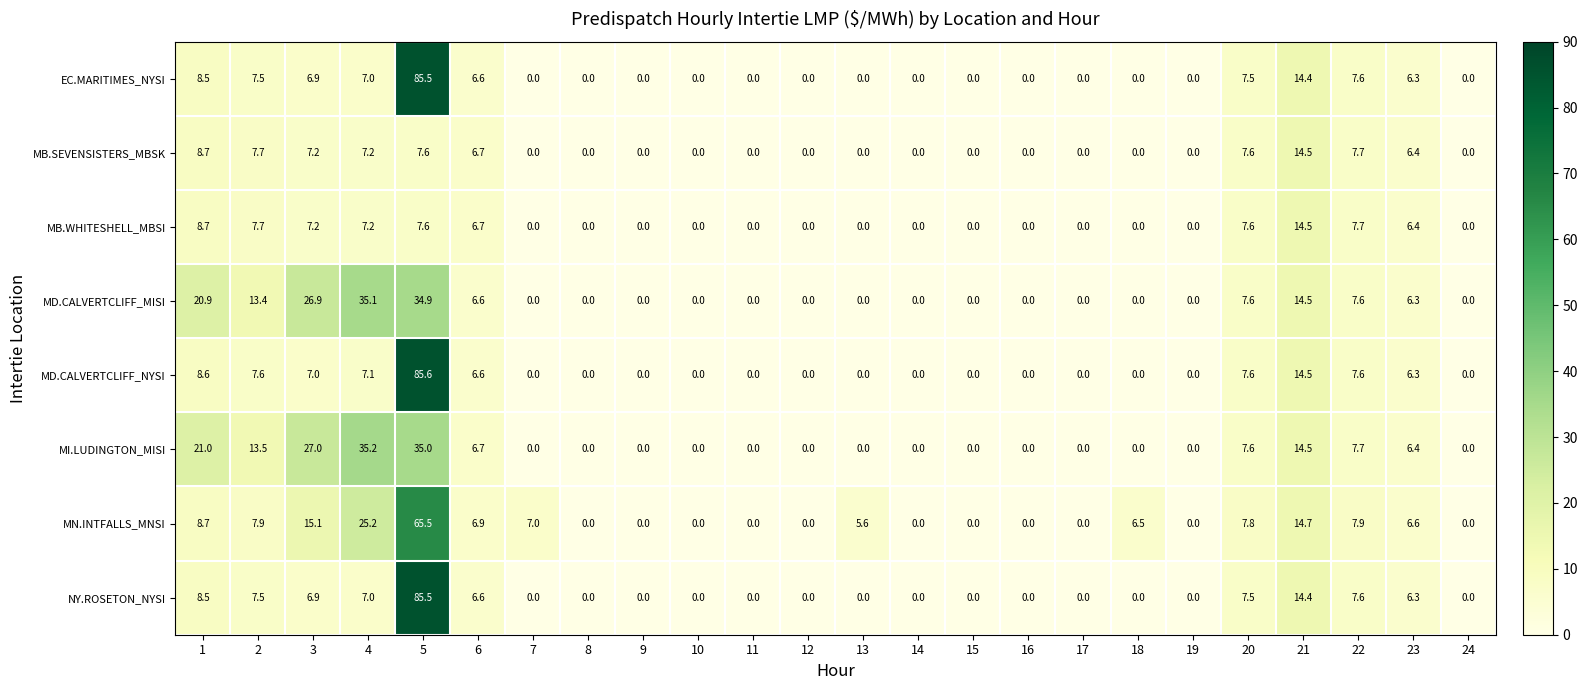

What is the difference between the highest and lowest values at 1?

12.5